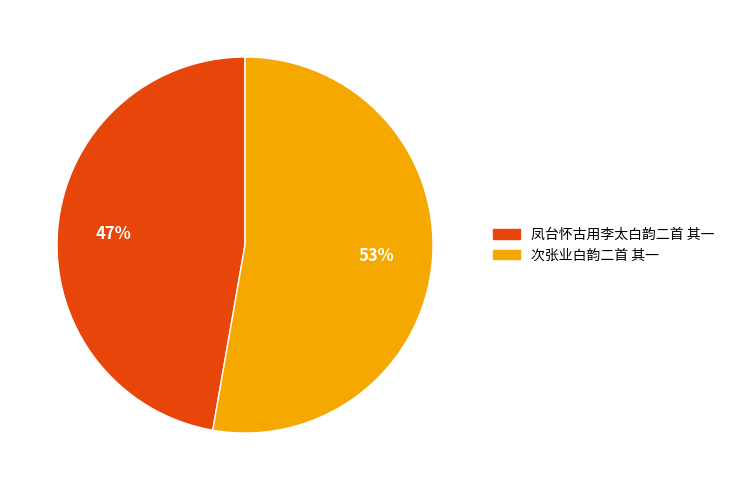

To the nearest percent, what portion does 凤台怀古用李太白韵二首 其一 represent?

47%